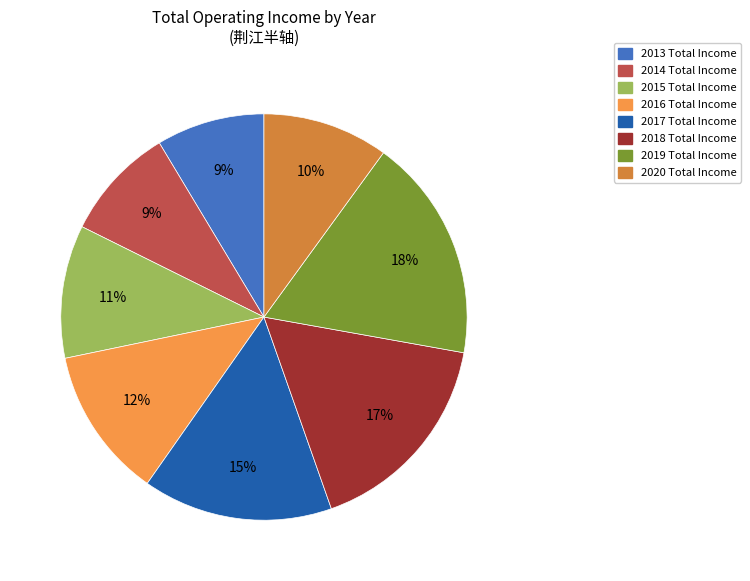

Combined, do 2013 and 2016 account for over 50%?

No